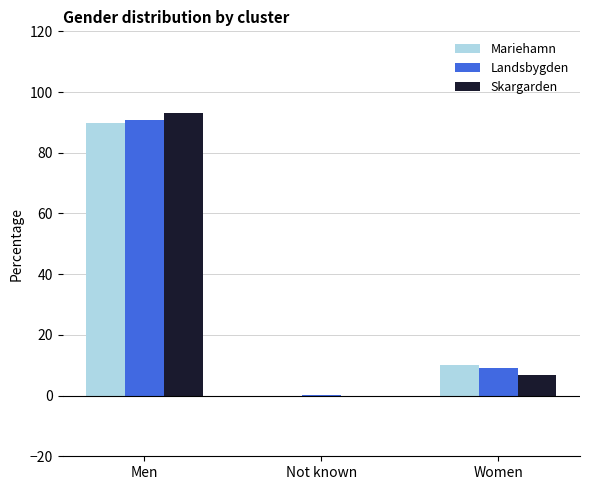

What is the total value across all series at Men?

273.7